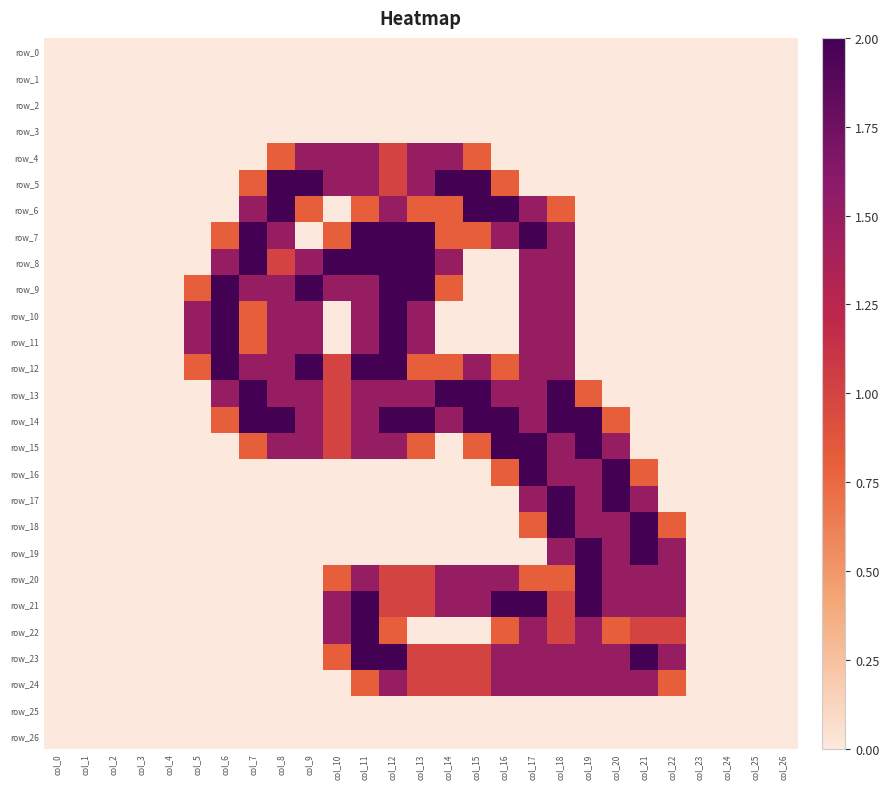

Which category has the highest value in the row_5 series?

col_8